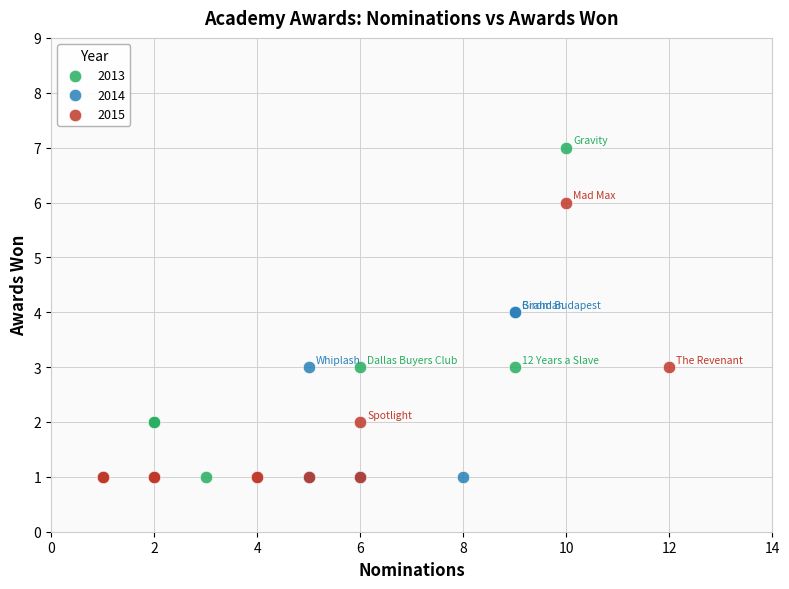

Which series has the widest spread of Y values?

2013